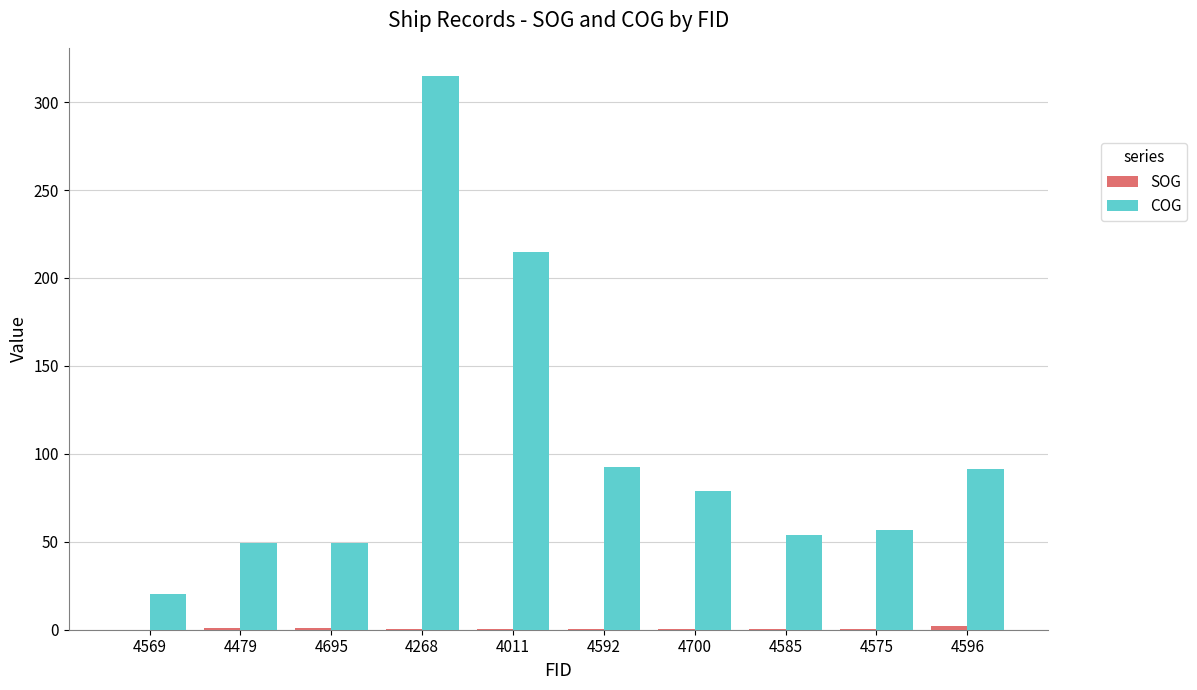

At which category is the sum across all series the highest?

4268